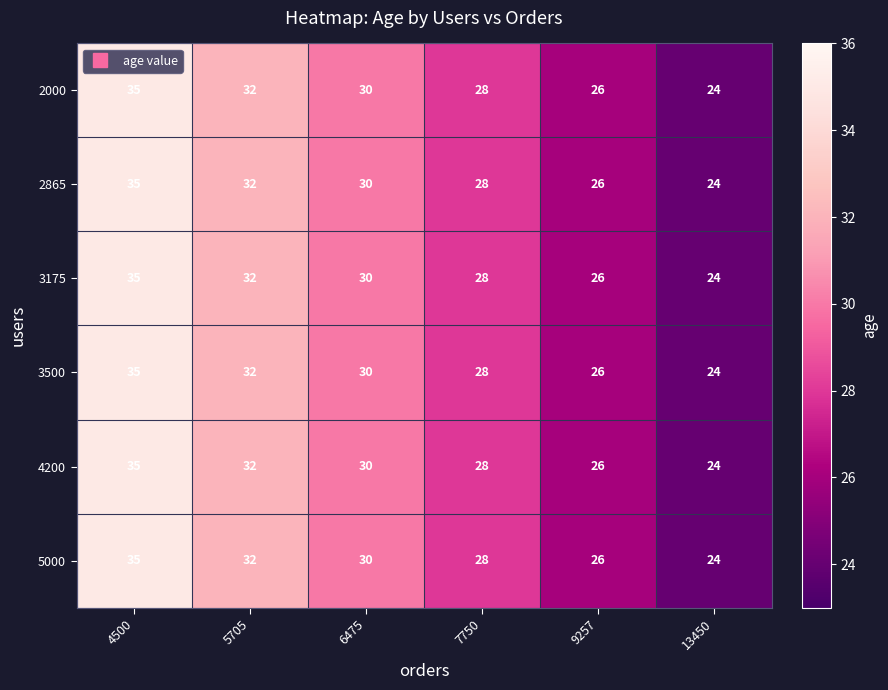

Is the value of 2000 at 5705 greater than the value of 3175 at 4500?

No